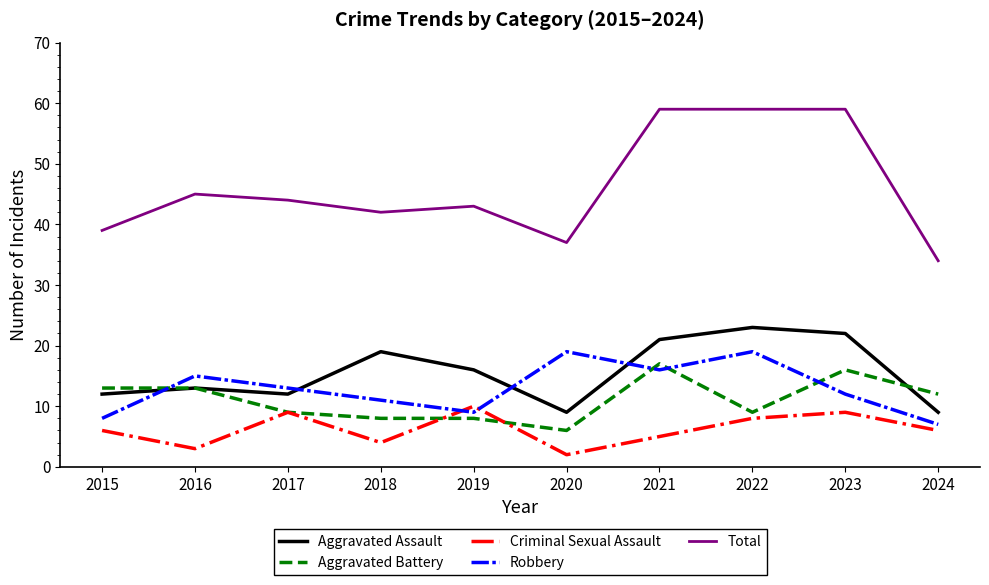

Is the value of Aggravated Battery at 2021 greater than the value of Criminal Sexual Assault at 2024?

Yes